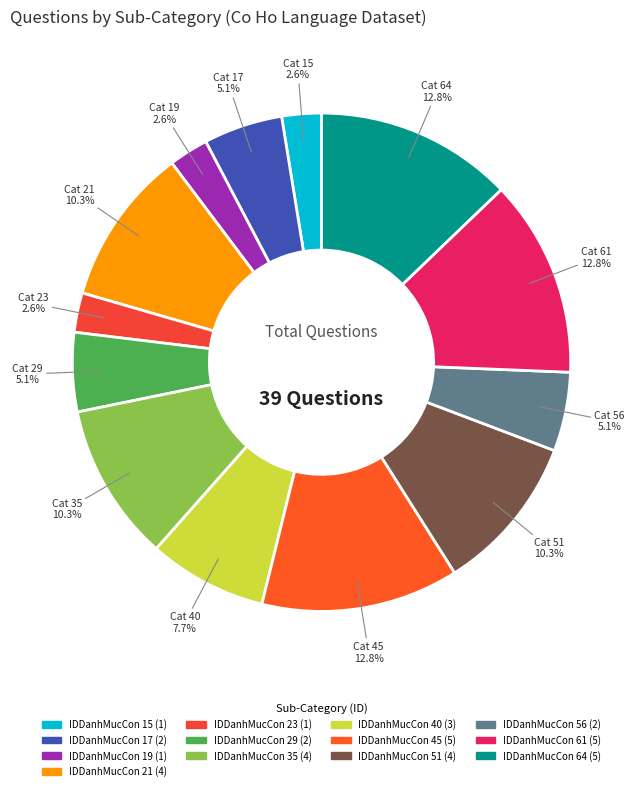

Is there any slice that represents more than half of the pie?

No